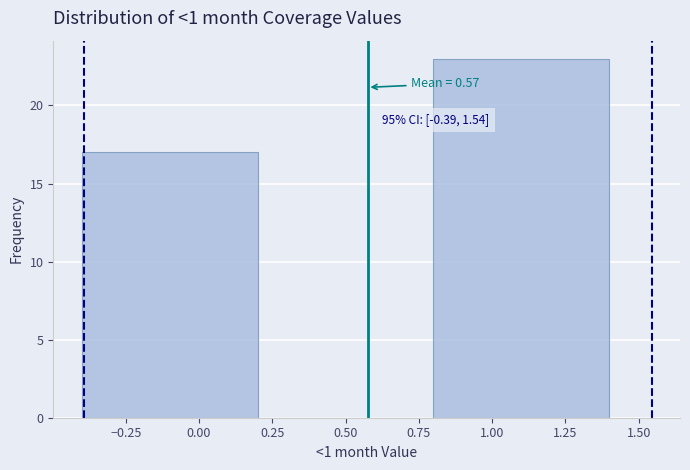

Over which range of the x-axis is the bar tallest?

0.8 to 1.4